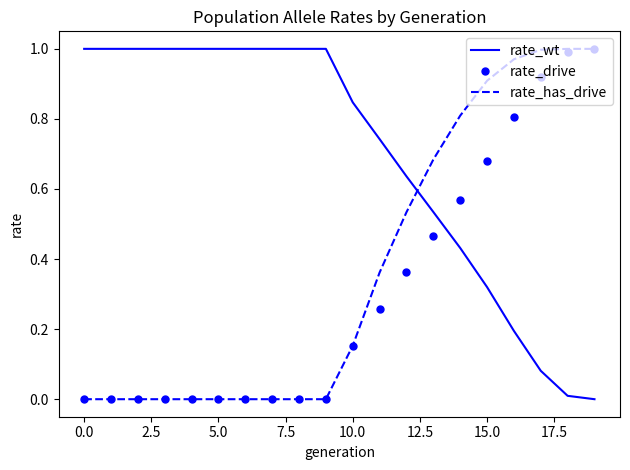

How many intersections are there between rate_drive and rate_wt?

1